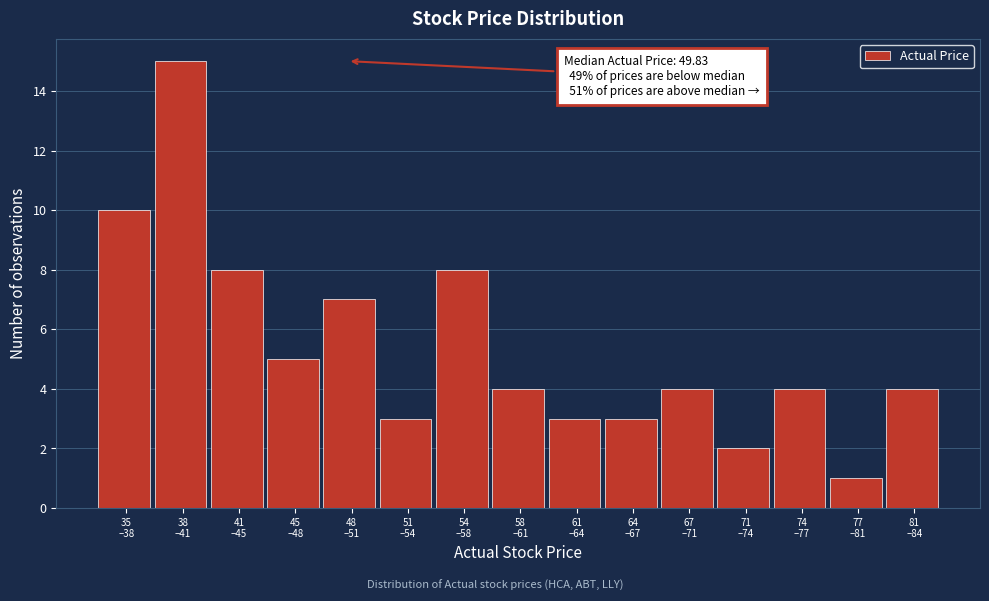

Reading left to right, extract all data points from this chart.

10	15	8	5	7	3	8	4	3	3	4	2	4	1	4